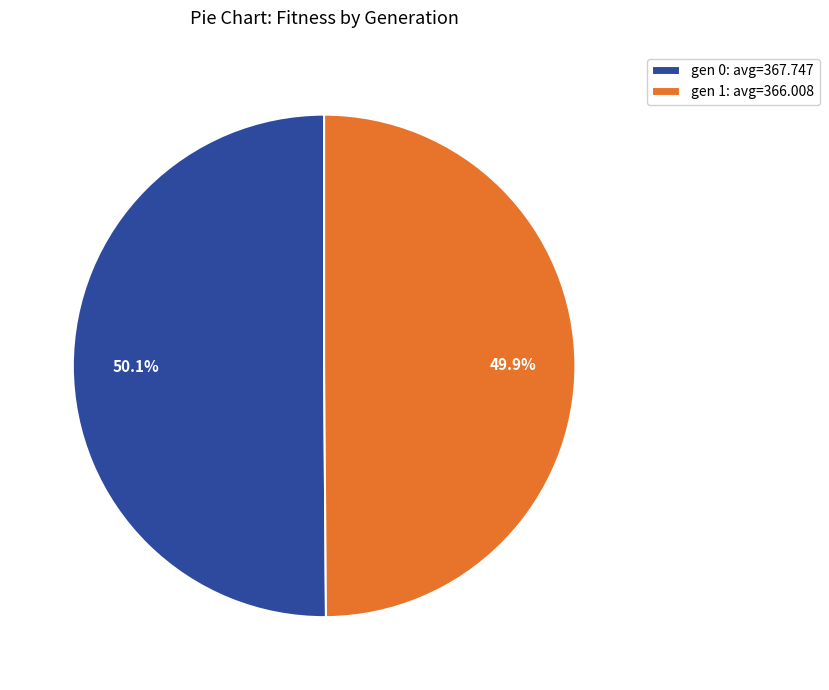

Does any single category account for the majority?

Yes